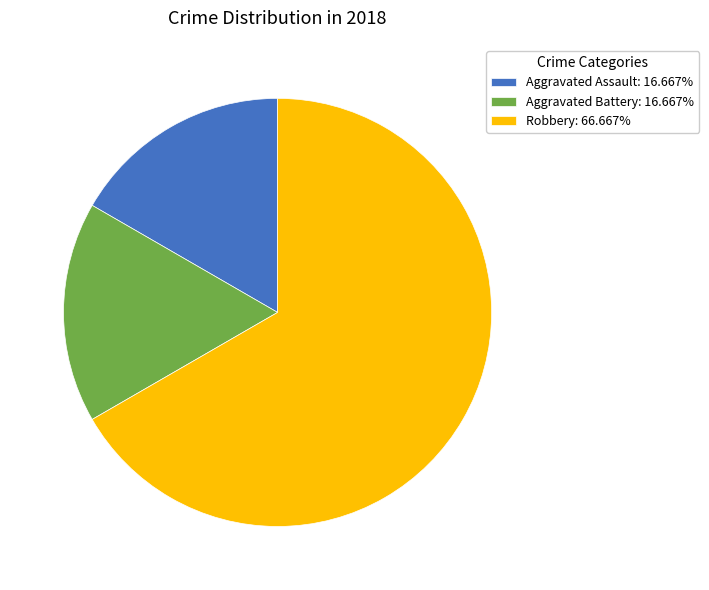

Is there a majority slice in this chart?

Yes